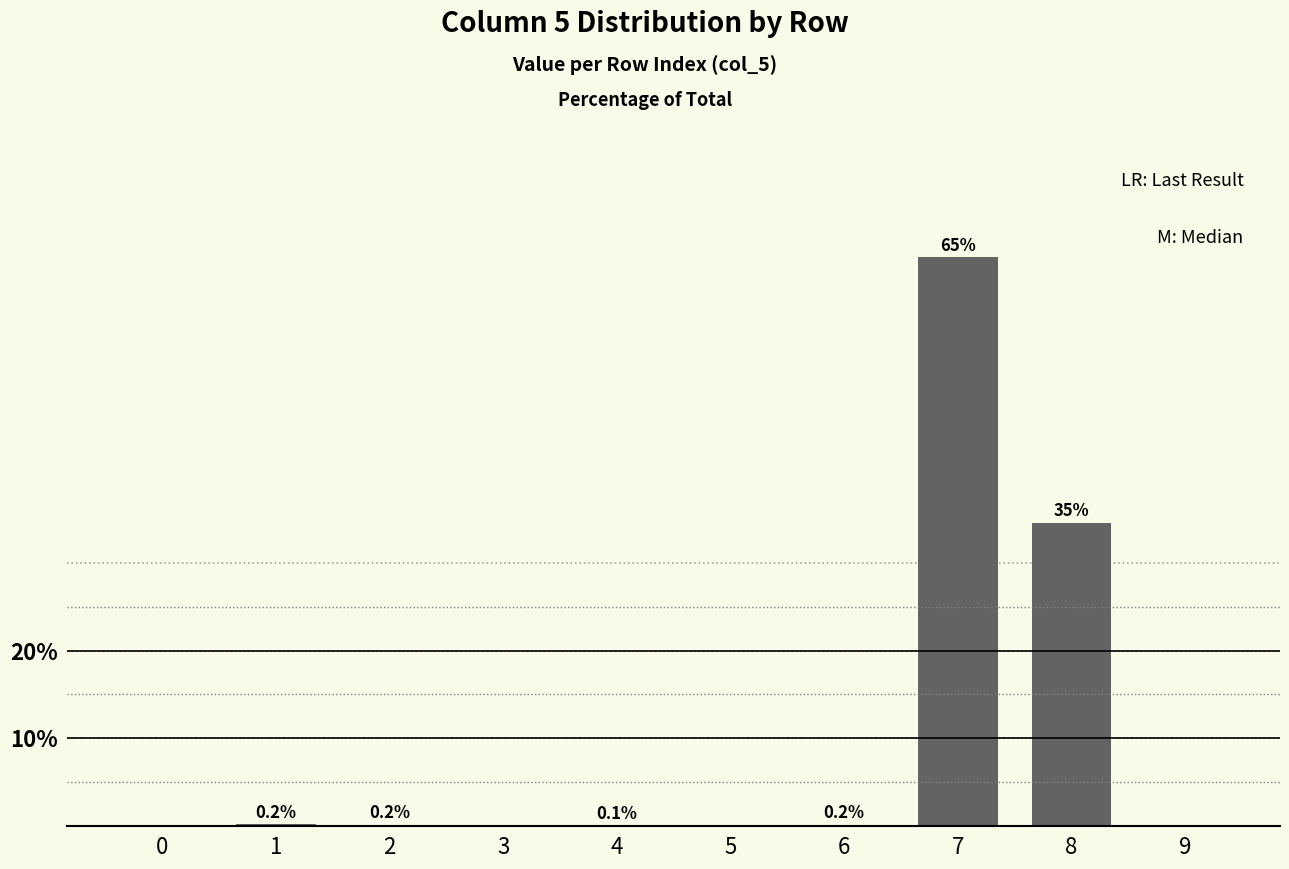

The value at 0 is 0.0. True or false?

True